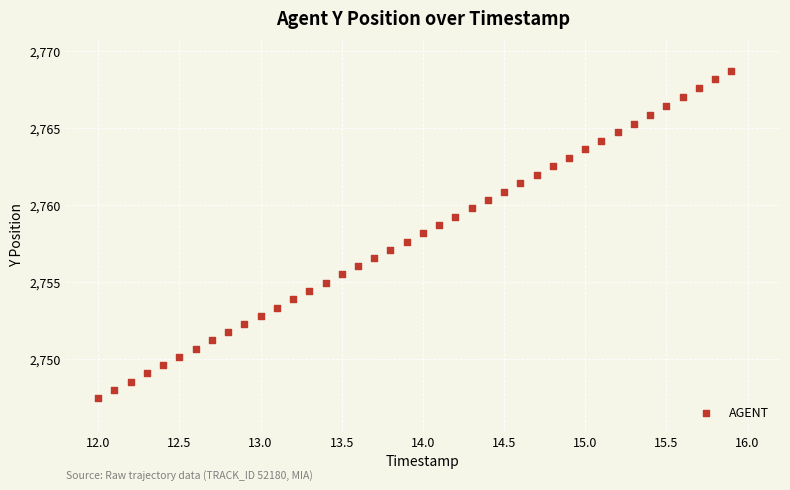

What is the range of X values (max minus min)?

3.9